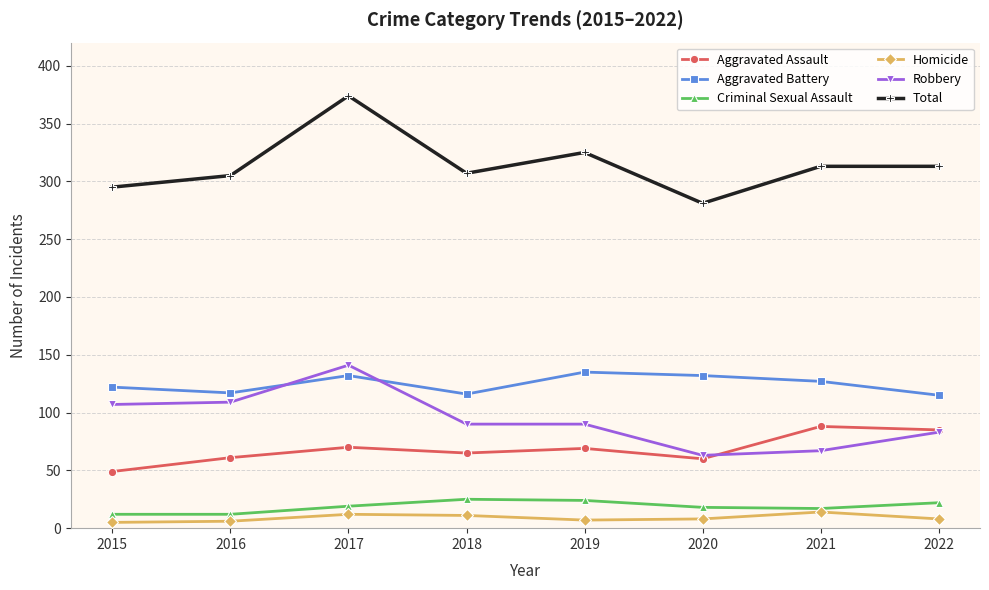

What is the total value across all series at 2020?

562